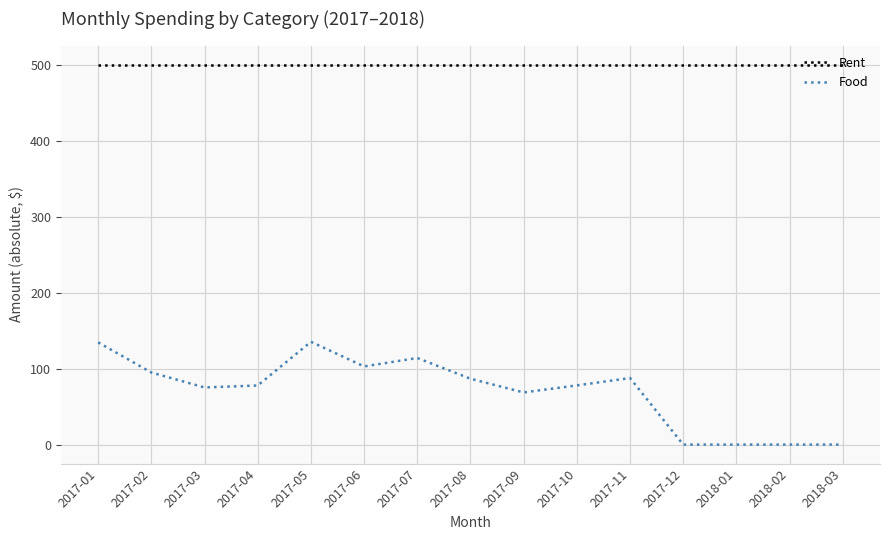

True or false: Rent and Food intersect in this chart.

False